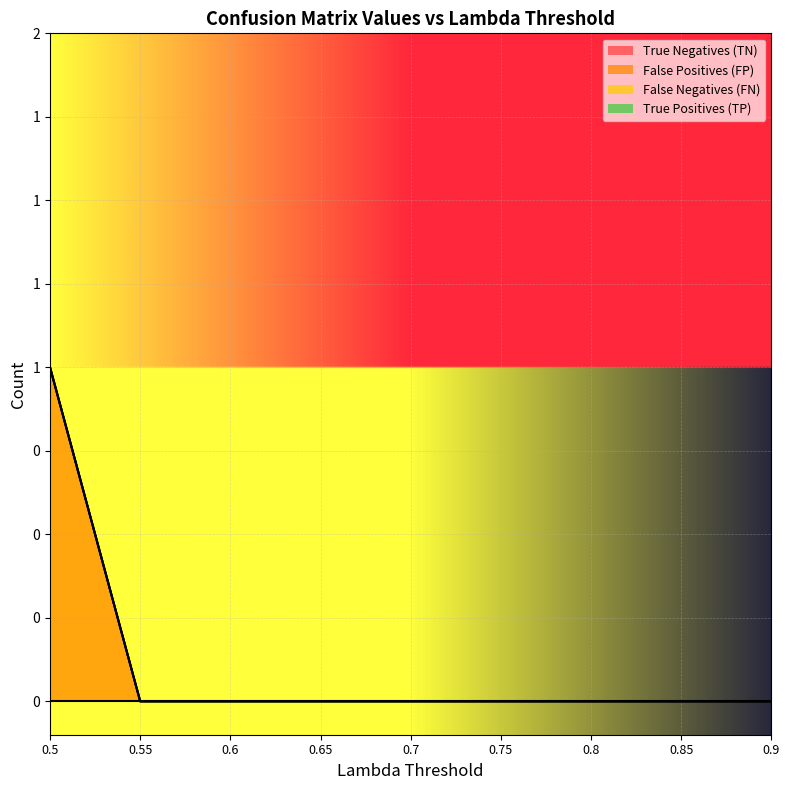

How many data points does each series have?

9